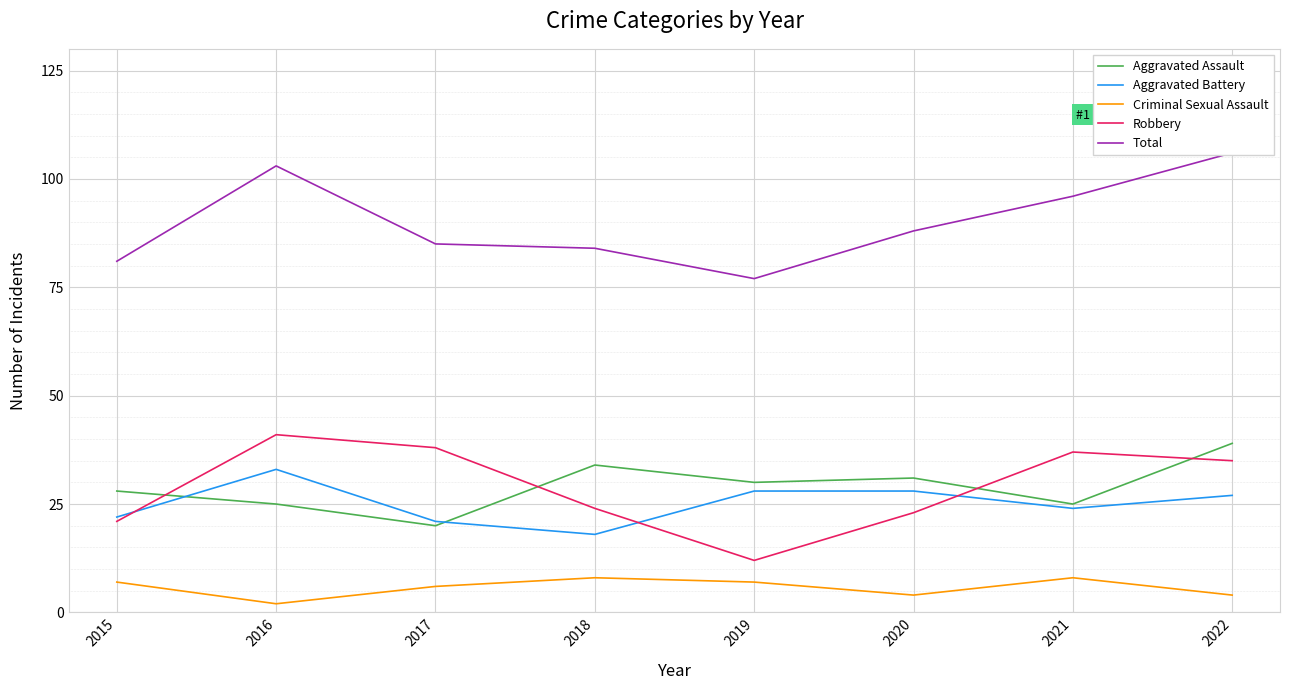

True or false: Criminal Sexual Assault and Robbery cross at least once.

False